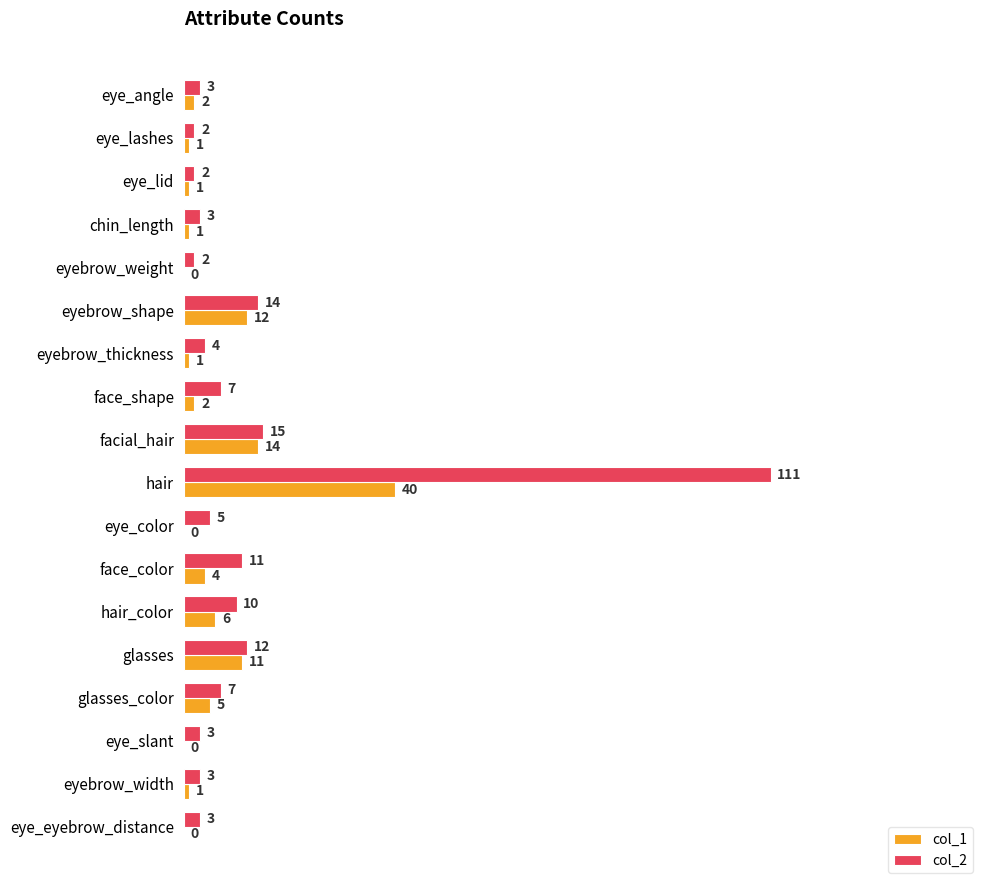

What is the sum of all col_1 values?

101